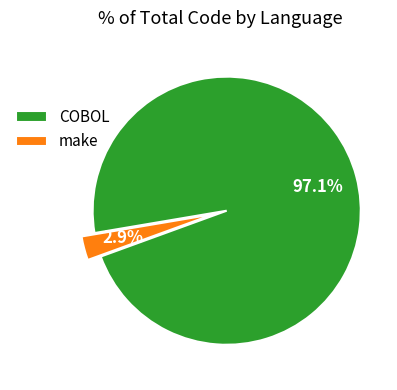

Rank the categories by value from highest to lowest.

COBOL, make